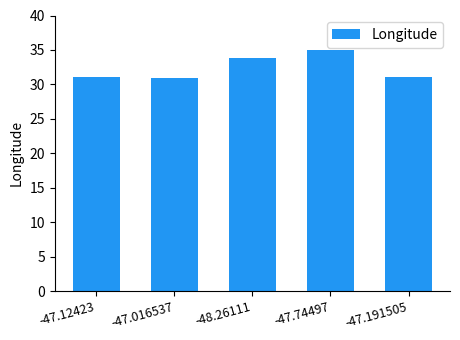

What is the difference between the second highest and second lowest values?

2.9